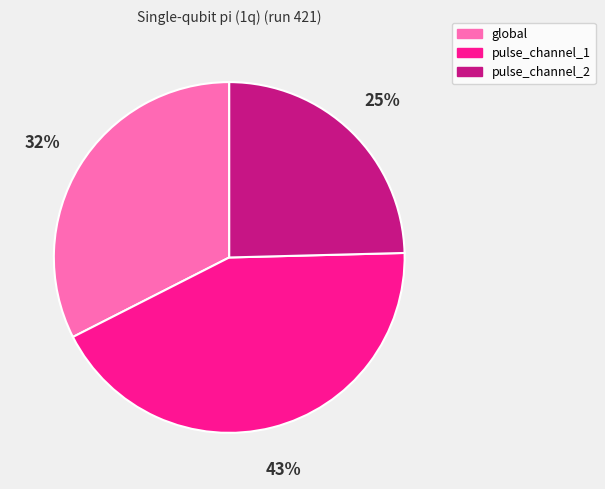

How many slices are in this pie chart?

3